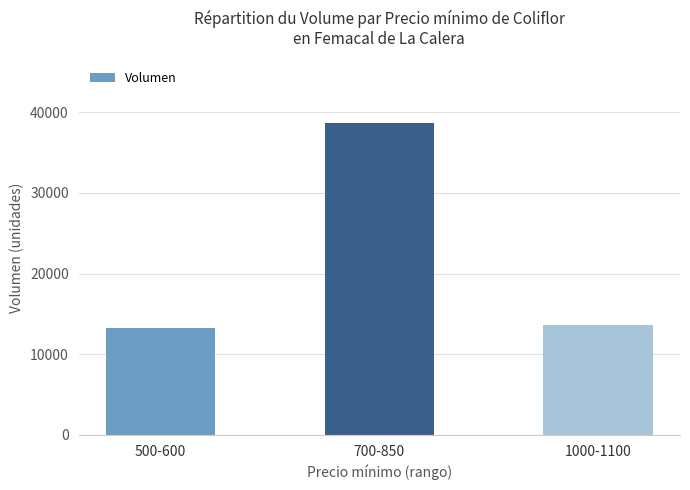

What is the average value?

21853